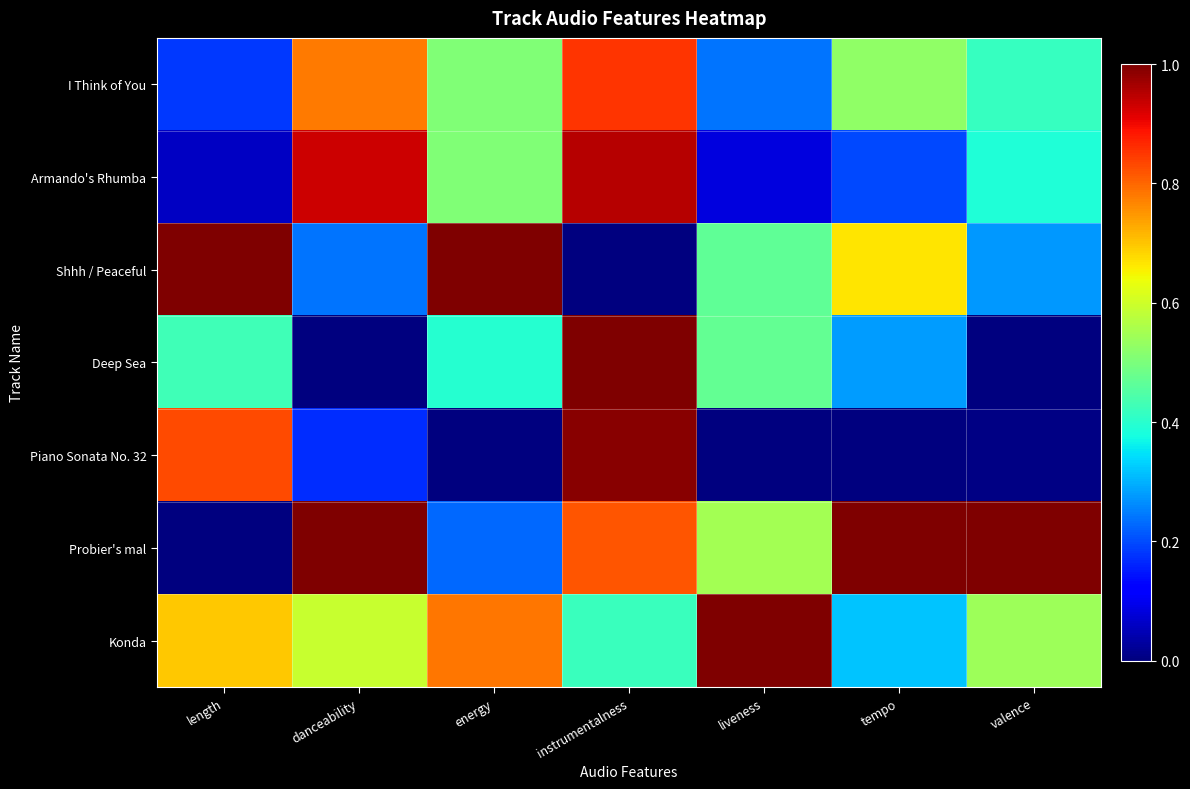

What is the difference between the highest and lowest values at danceability?

1.0